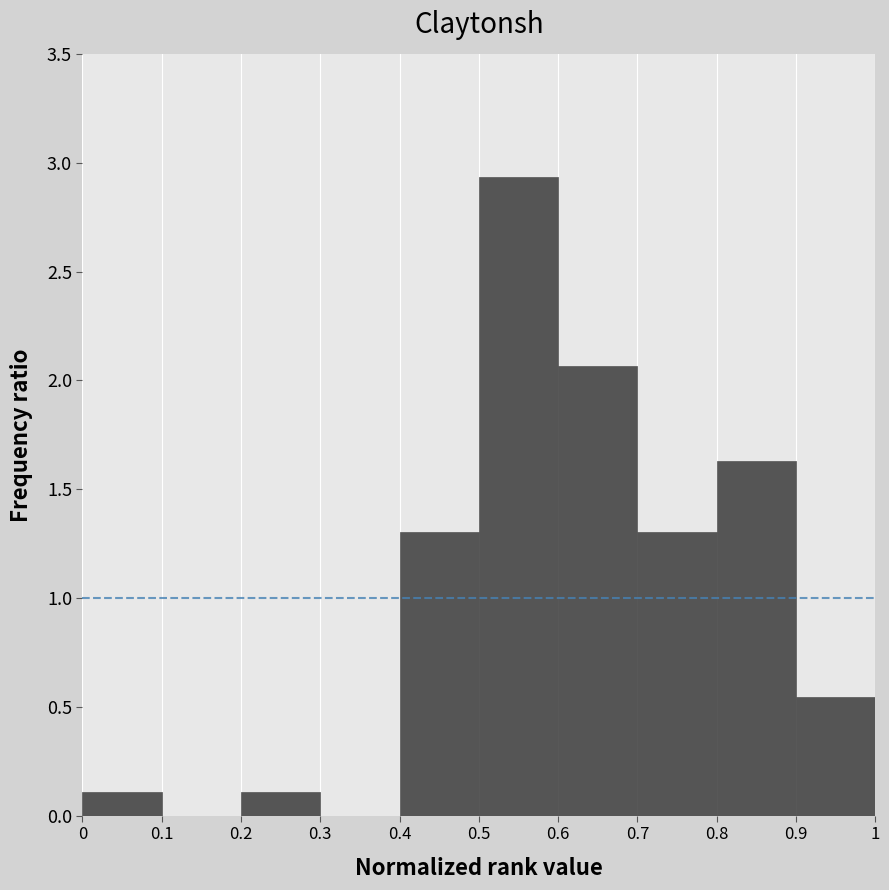

Reading left to right, list every bar in this chart as the range it spans on the x-axis followed by its height. The values are not printed on the chart, so give them approximately, as read against the axis.

0 to 0.1: 0.10
0.1 to 0.2: 0
0.2 to 0.3: 0.10
0.3 to 0.4: 0
0.4 to 0.5: 1.30
0.5 to 0.6: 2.95
0.6 to 0.7: 2.05
0.7 to 0.8: 1.30
0.8 to 0.9: 1.65
0.9 to 1: 0.55